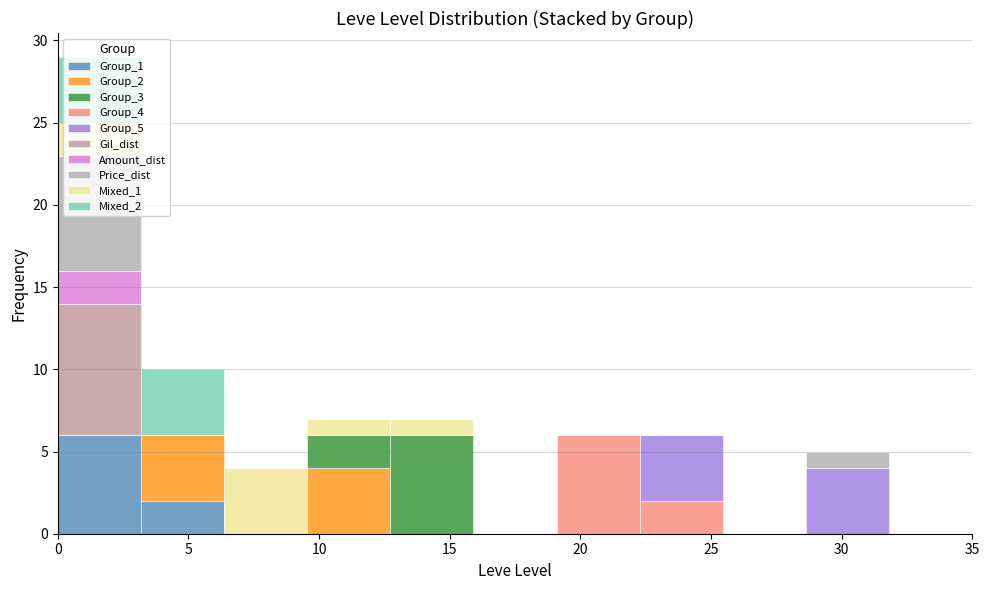

What is the total height of the stacked bar covering 19.0 to 22.5 on the x-axis? Neither the bar edges nor the heights are printed on the chart, so give them approximately, as read against the axes.

6